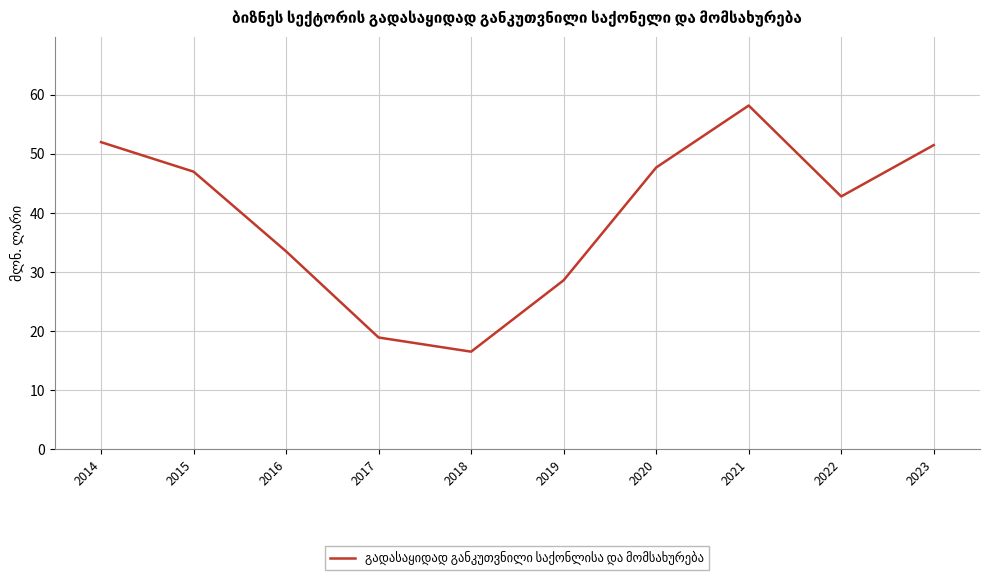

How many series are shown in this chart?

1